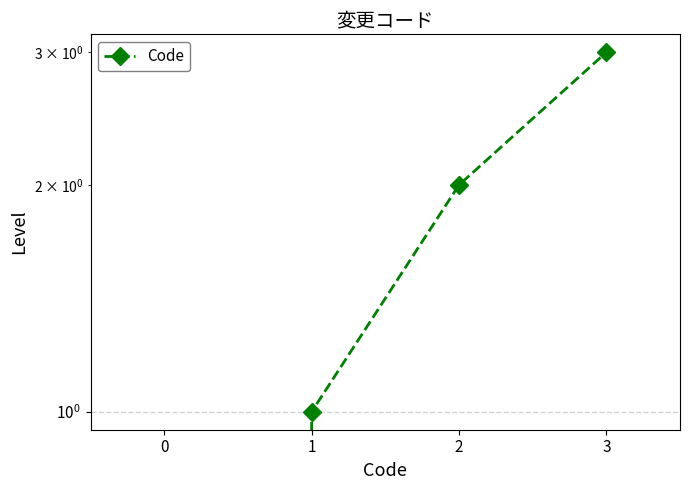

List the labels in order of value, smallest first.

0, 1, 2, 3